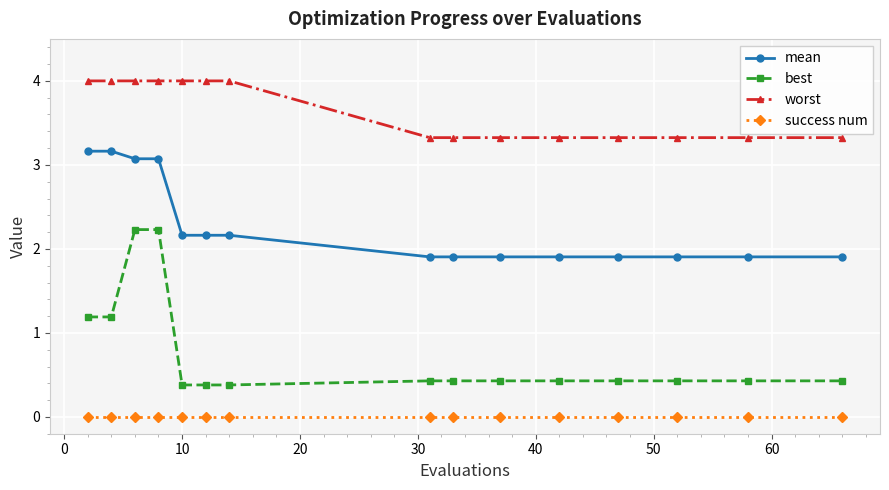

True or false: success num and mean intersect in this chart.

False